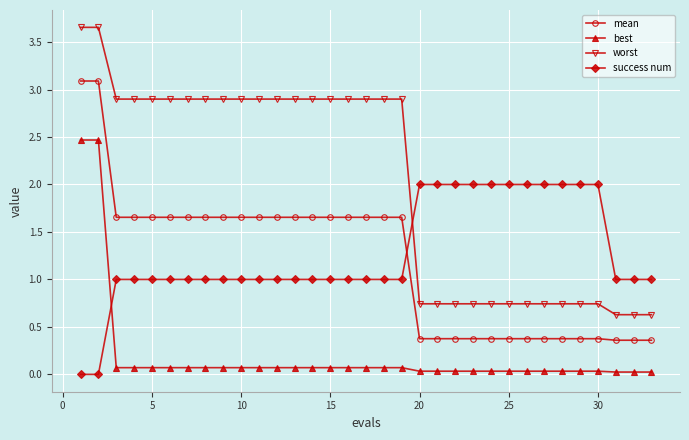

True or false: best and worst intersect in this chart.

False